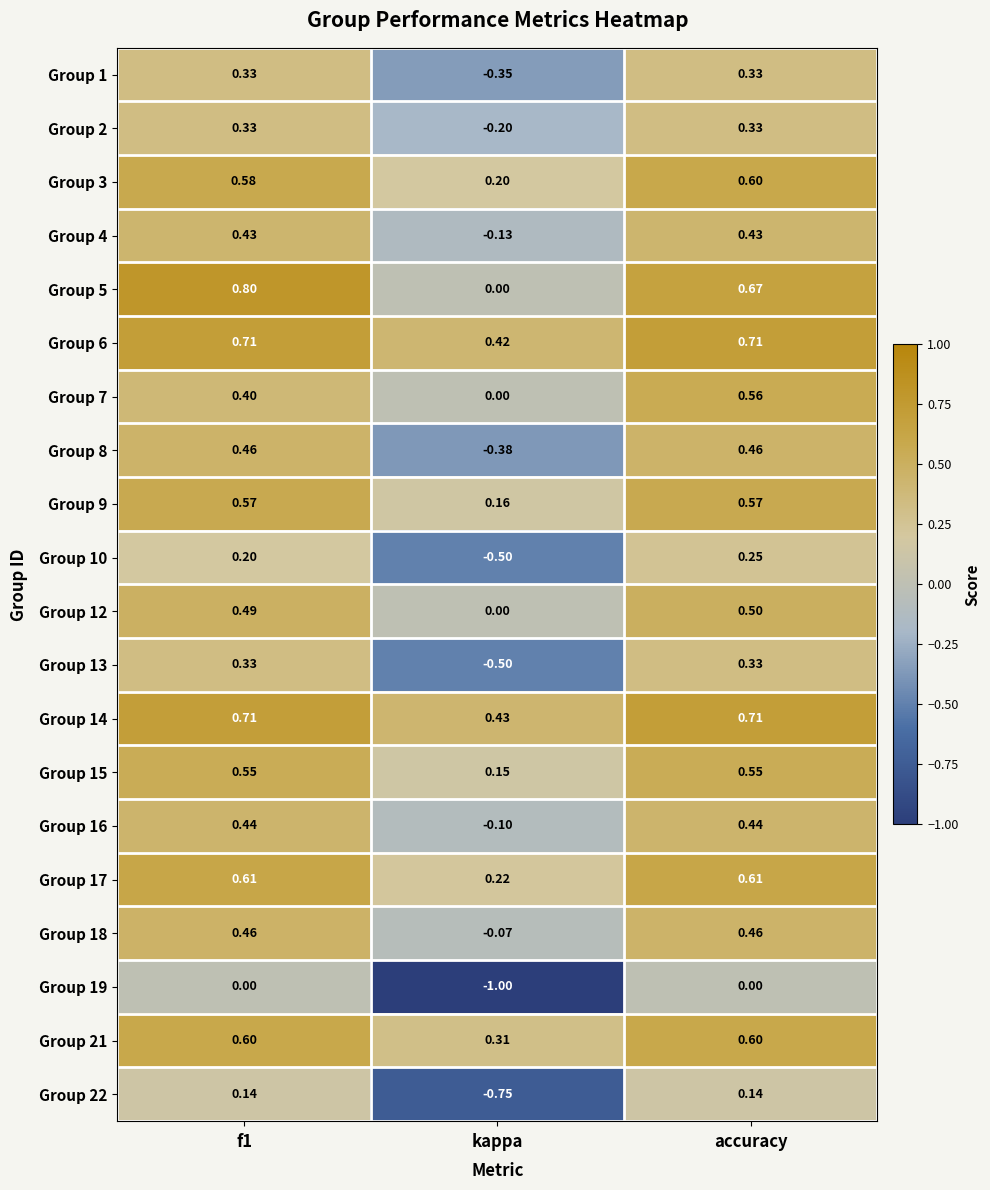

What is the difference between the highest and lowest values at f1?

0.8